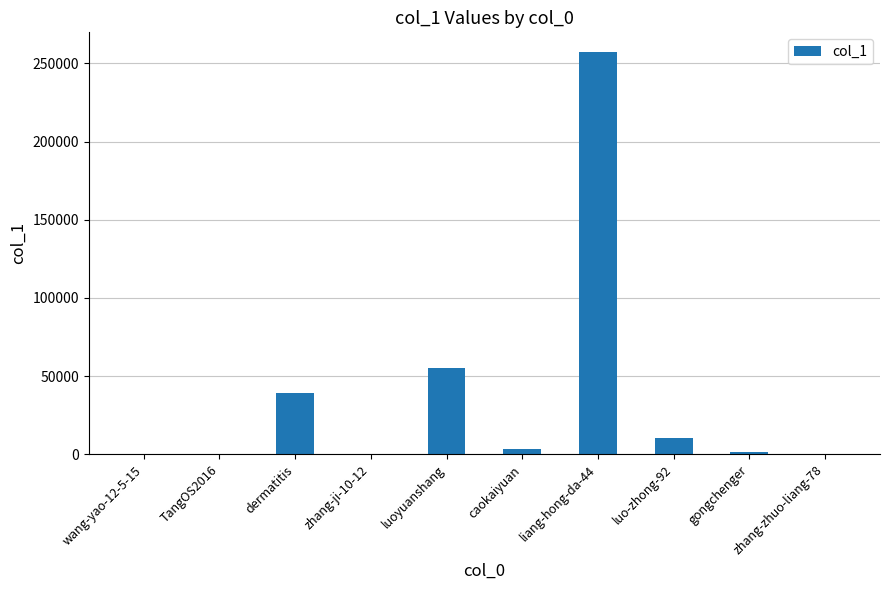

What is the approximate value at luoyuanshang?

55172